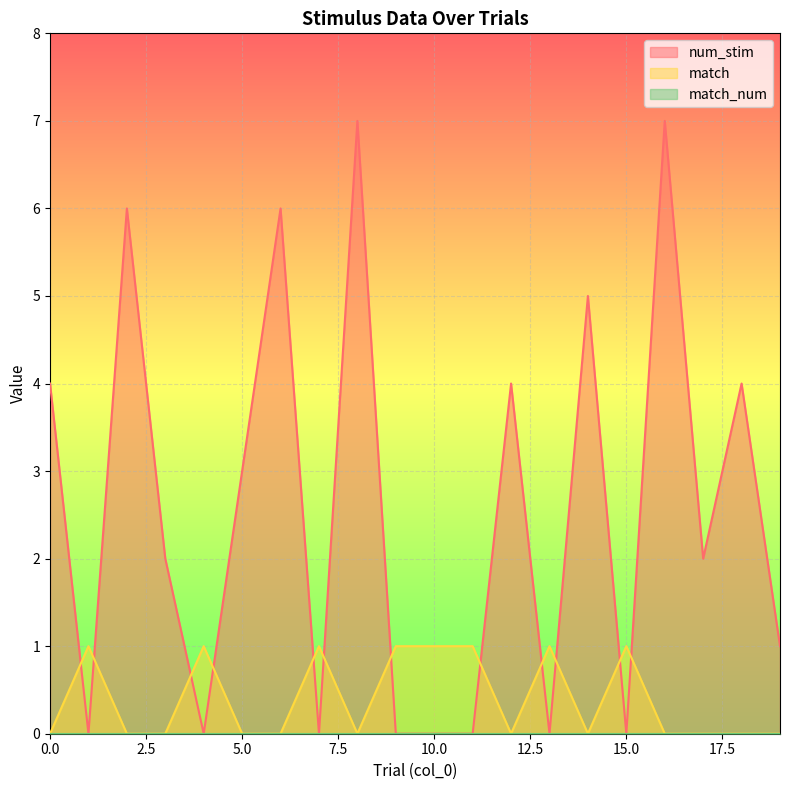

True or false: match has more than 0 interior local peaks.

True